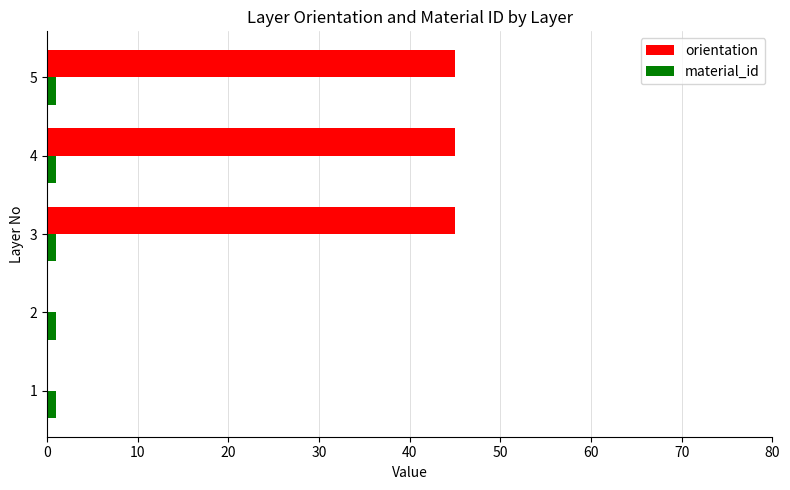

What is the sum of all orientation values?

135